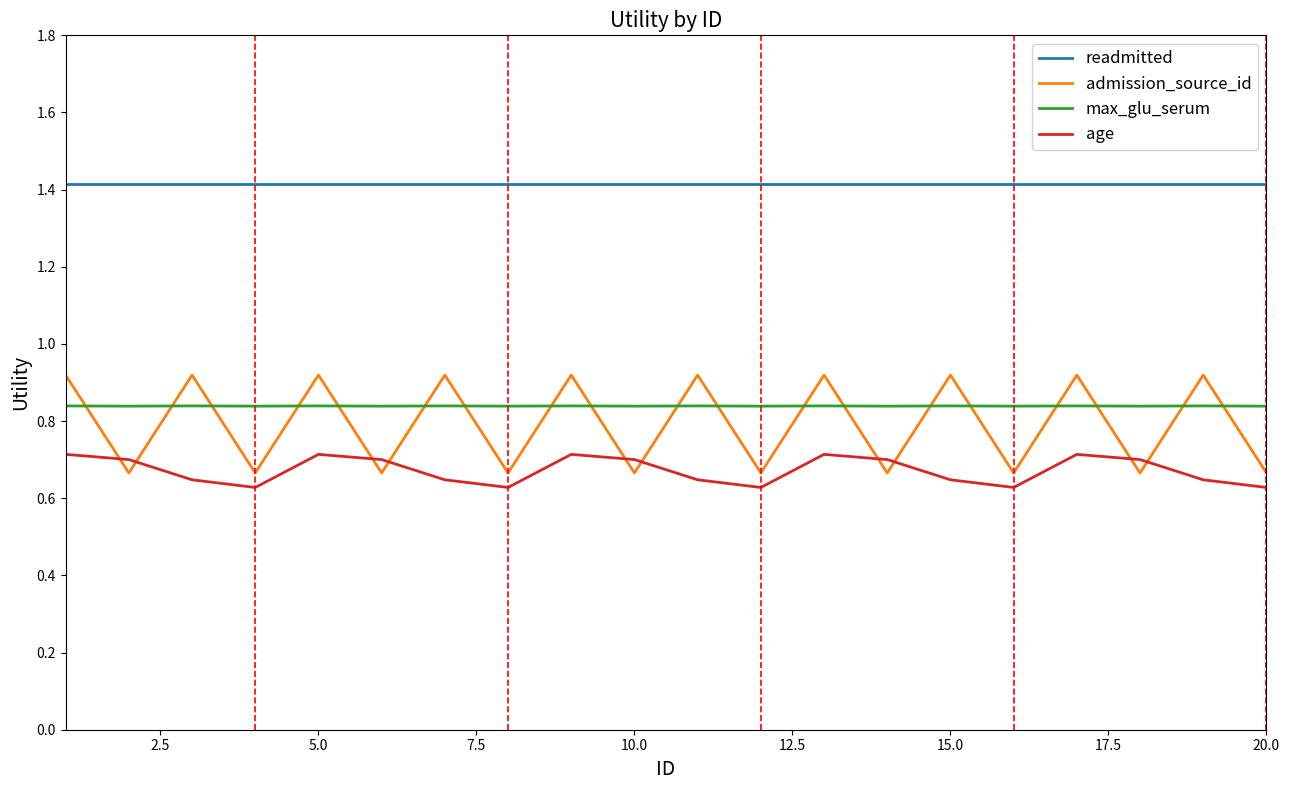

Count the age values in the range 0 to 1.

20